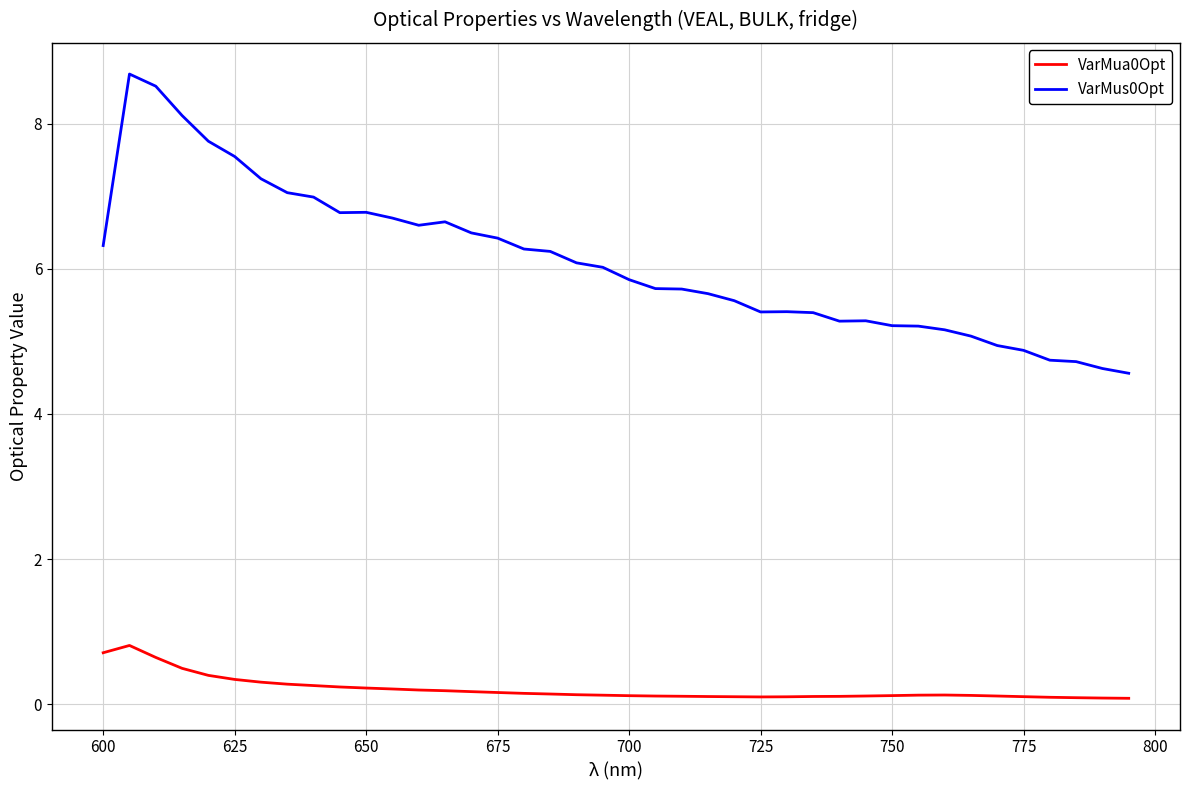

What is the lowest value of the VarMua0Opt series?

0.1